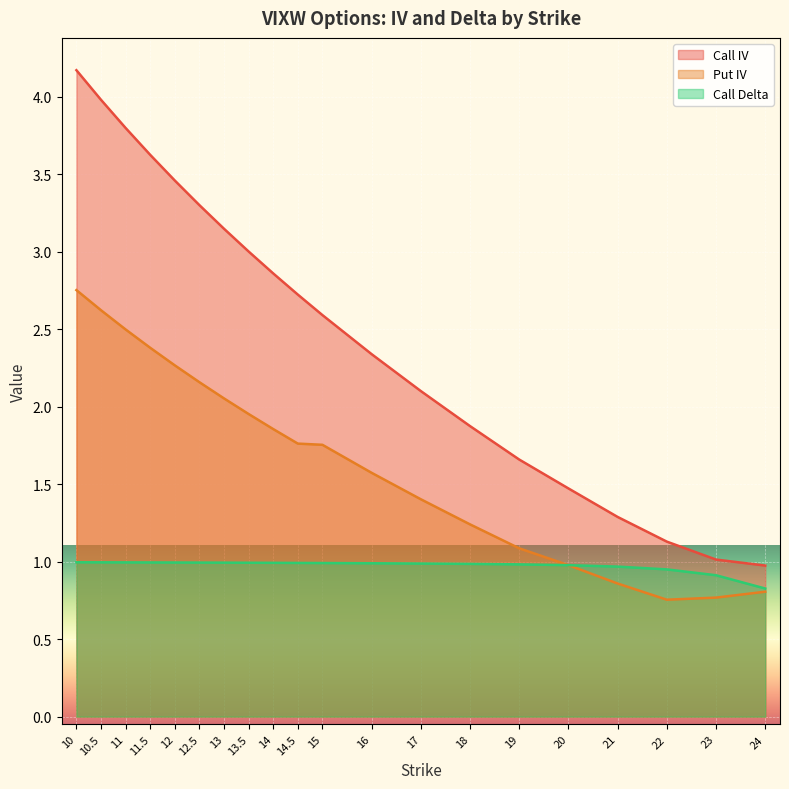

Read the Call IV value at 10.5.

4.0